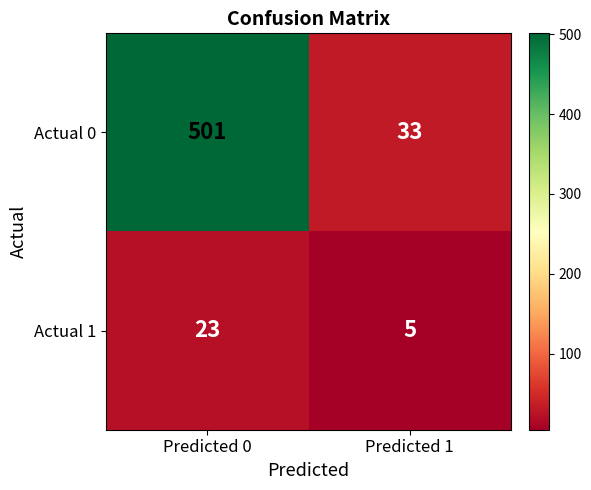

At which category is the sum across all series the highest?

Predicted 0